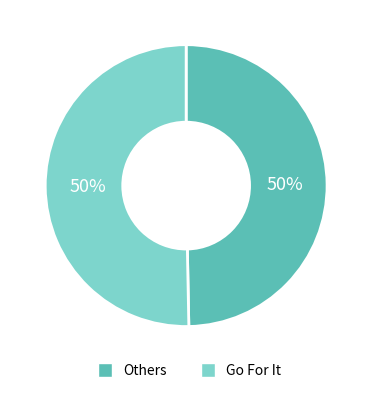

Is it true that Go For It is 50% of the pie?

True